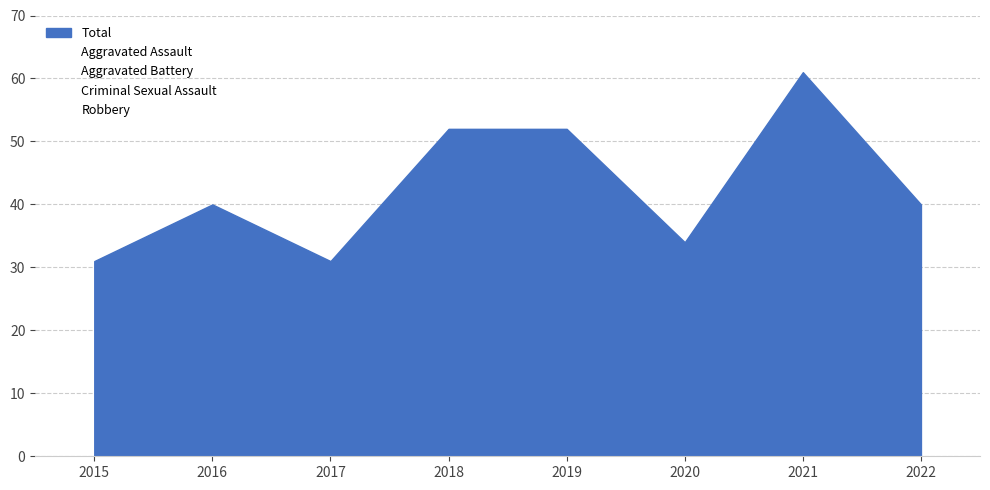

True or false: Robbery and Aggravated Assault intersect in this chart.

False